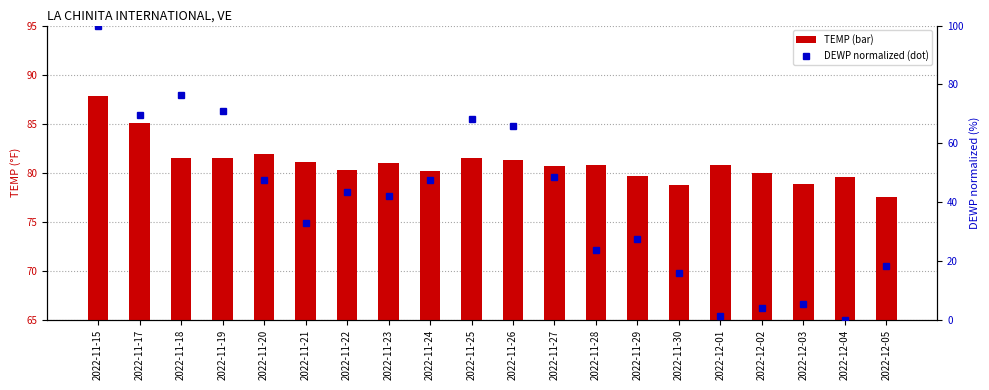

True or false: DEWP (normalized) has a value of 41.5 at 2022-11-26.

False